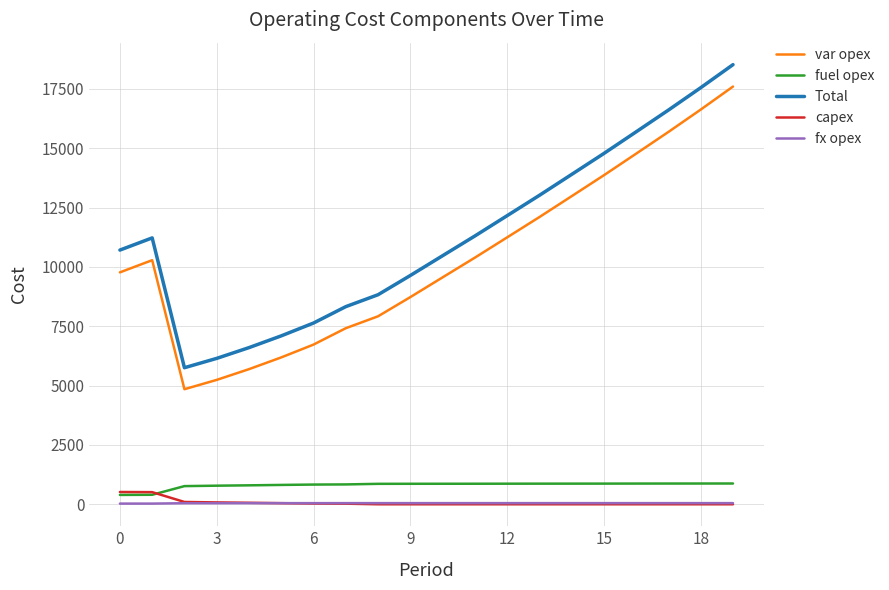

Which series has the largest total across all categories?

Total